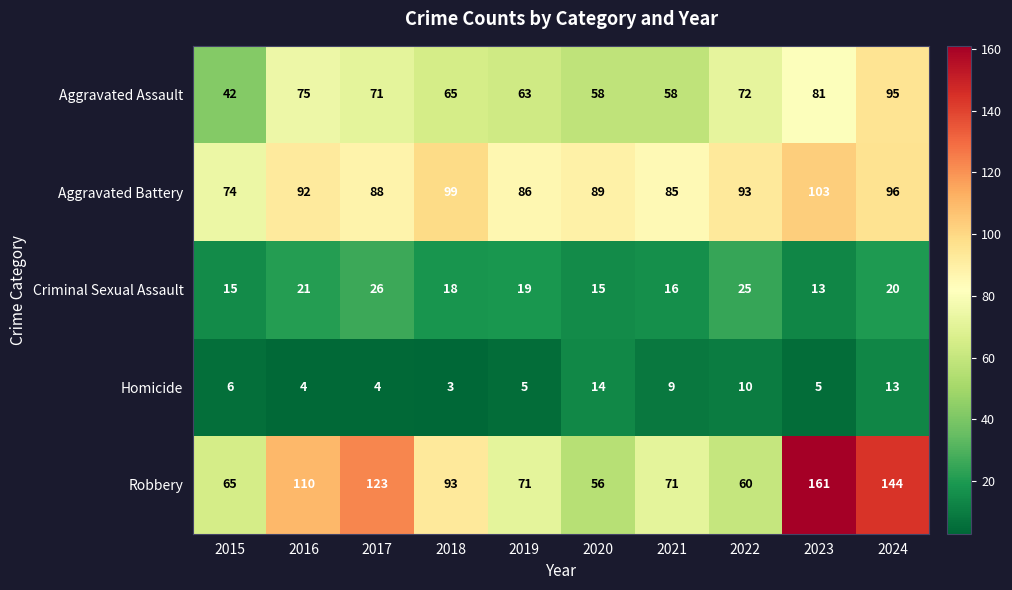

At how many categories does at least one series exceed 128?

2